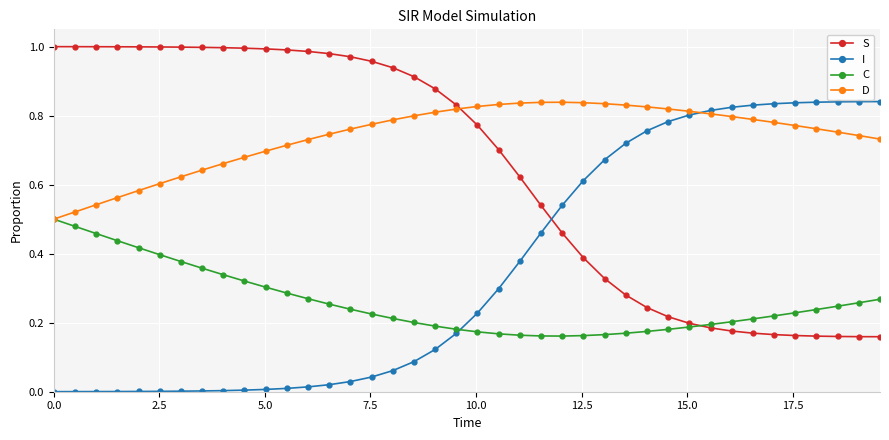

Rank the series by their average value, from lowest to highest.

C, I, S, D